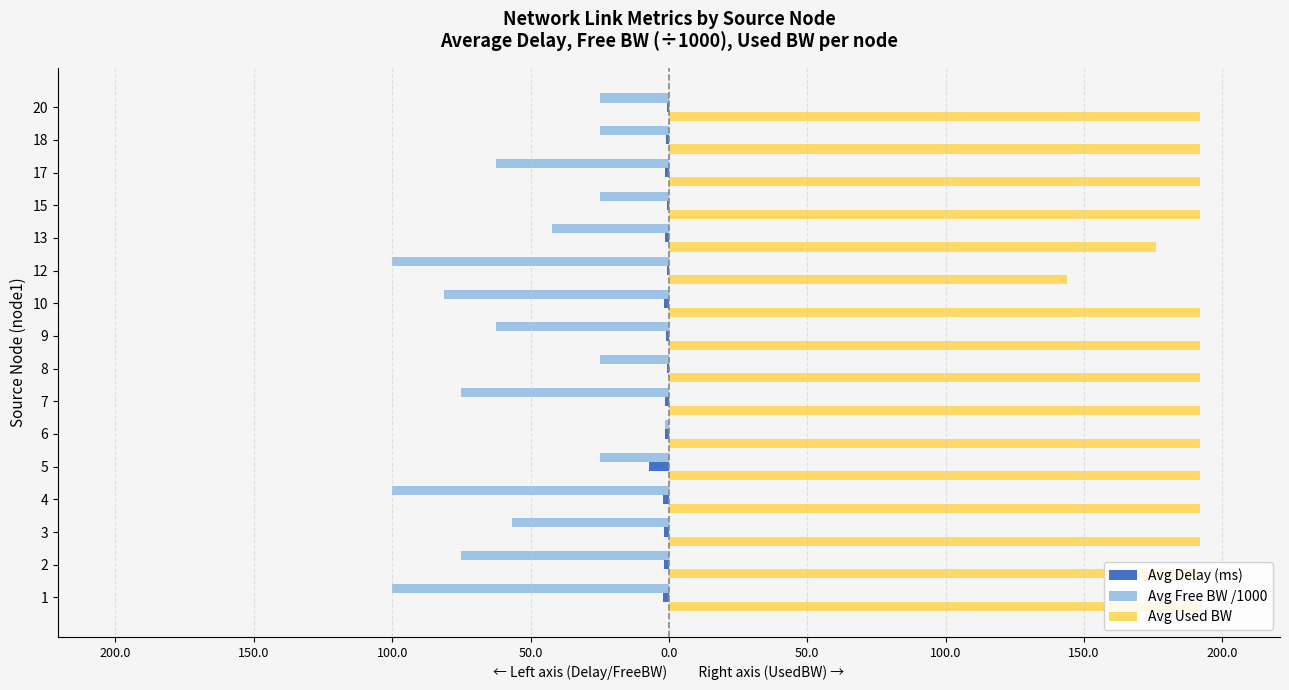

What is the difference between the second highest and second lowest values in the Avg Free BW /1000 series?

75.0